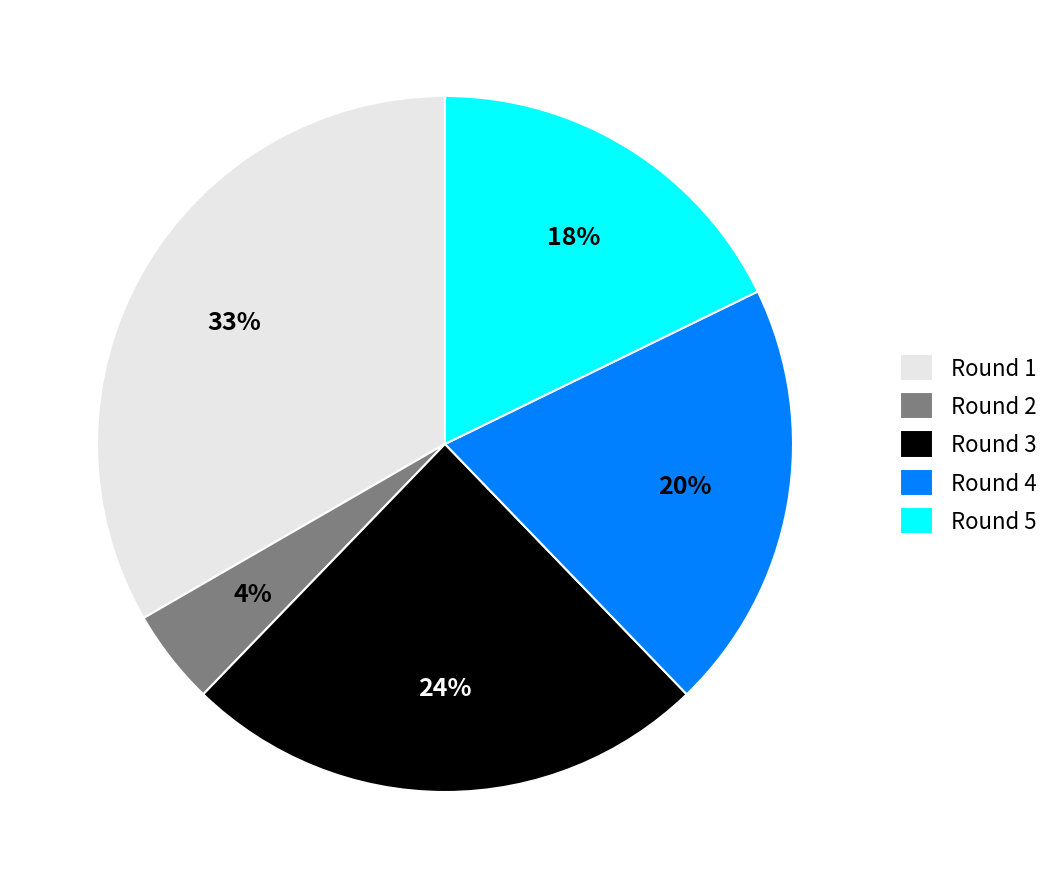

To the nearest percent, what is the difference between the largest and smallest slice percentages?

29%